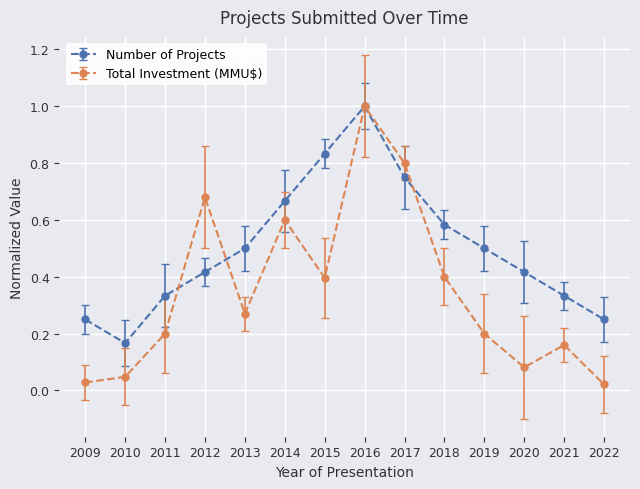

True or false: Total Investment (MMU$) and Number of Projects intersect in this chart.

True